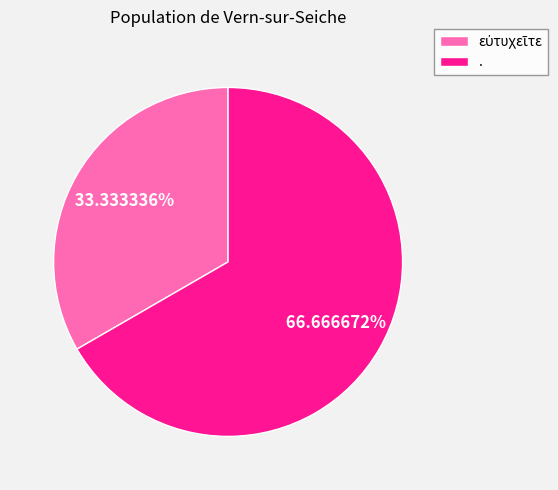

Which category accounts for the majority?

.